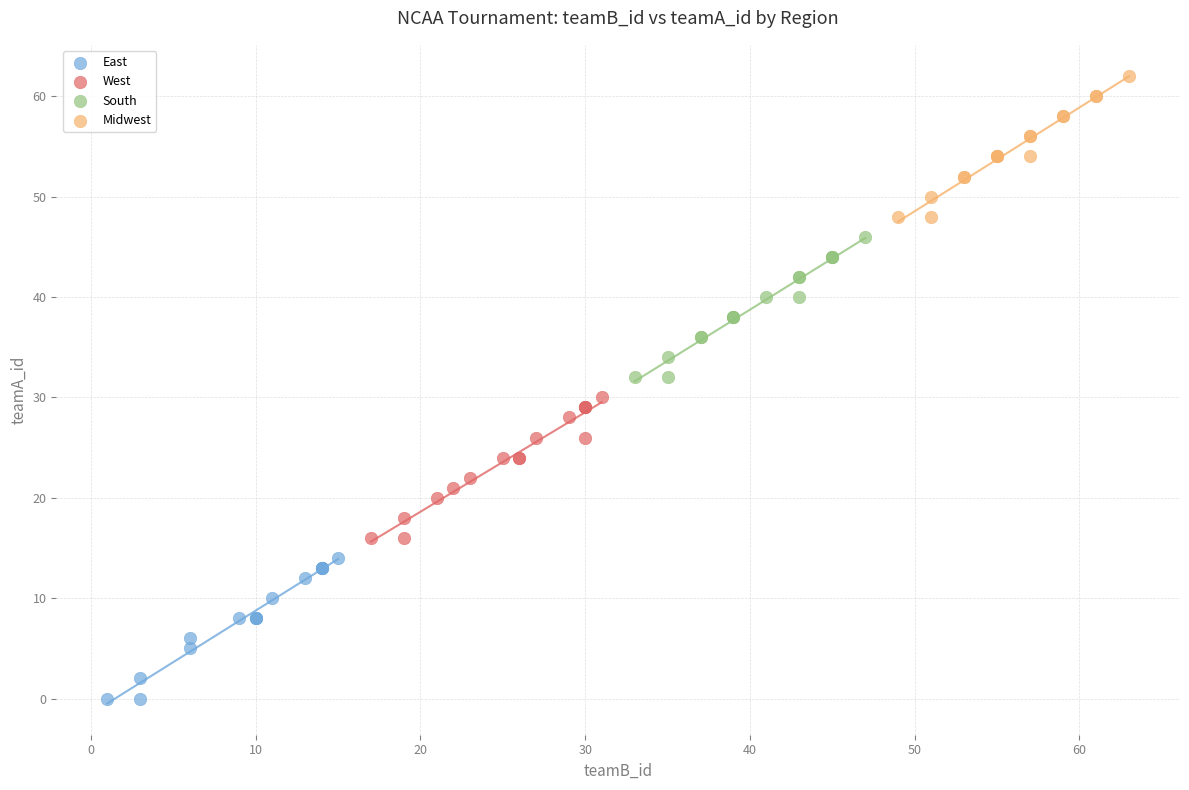

Which series contains the lowest Y value?

East